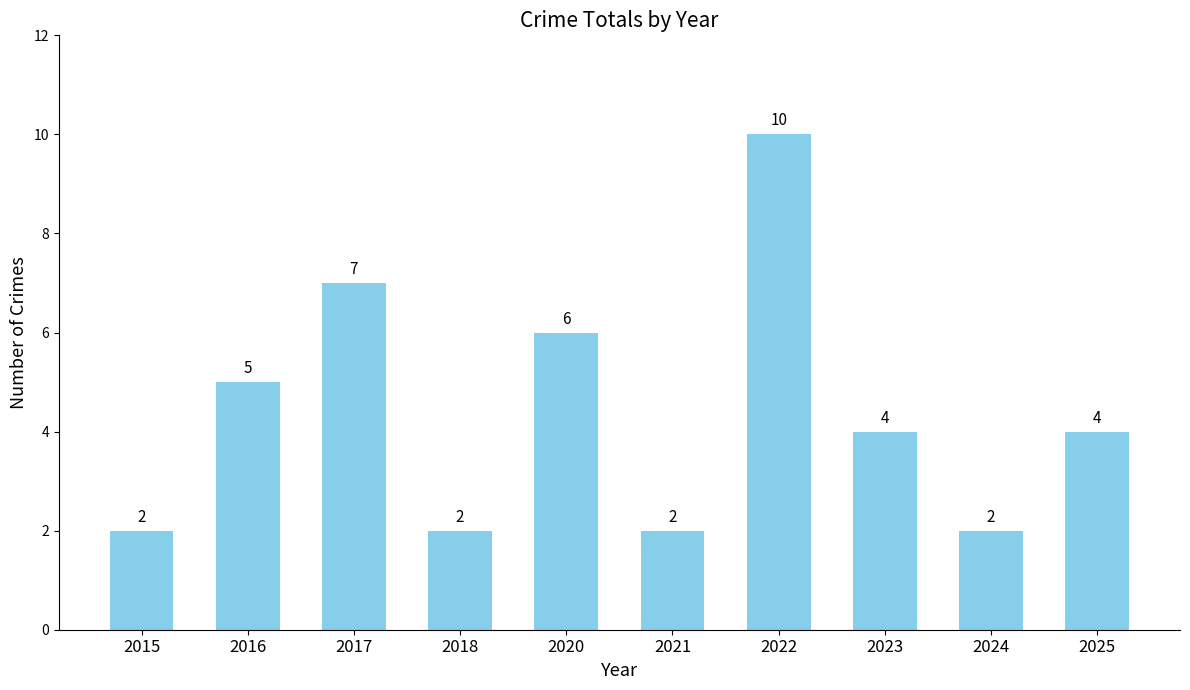

Between 2025 and 2017, which is larger?

2017